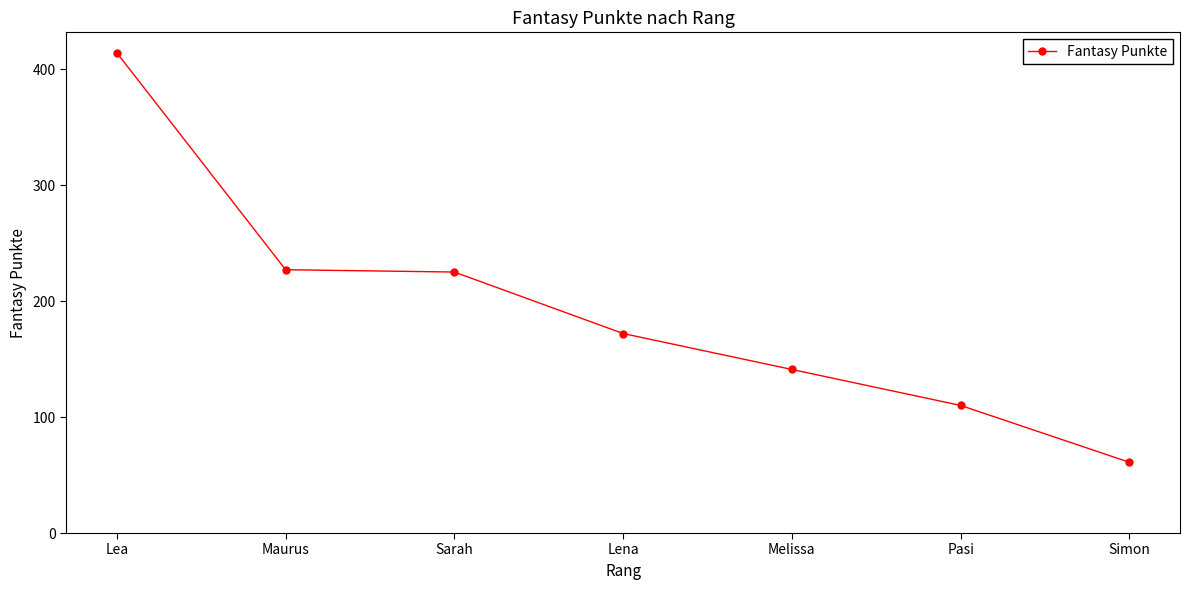

Which has a higher value, Pasi or Maurus?

Maurus